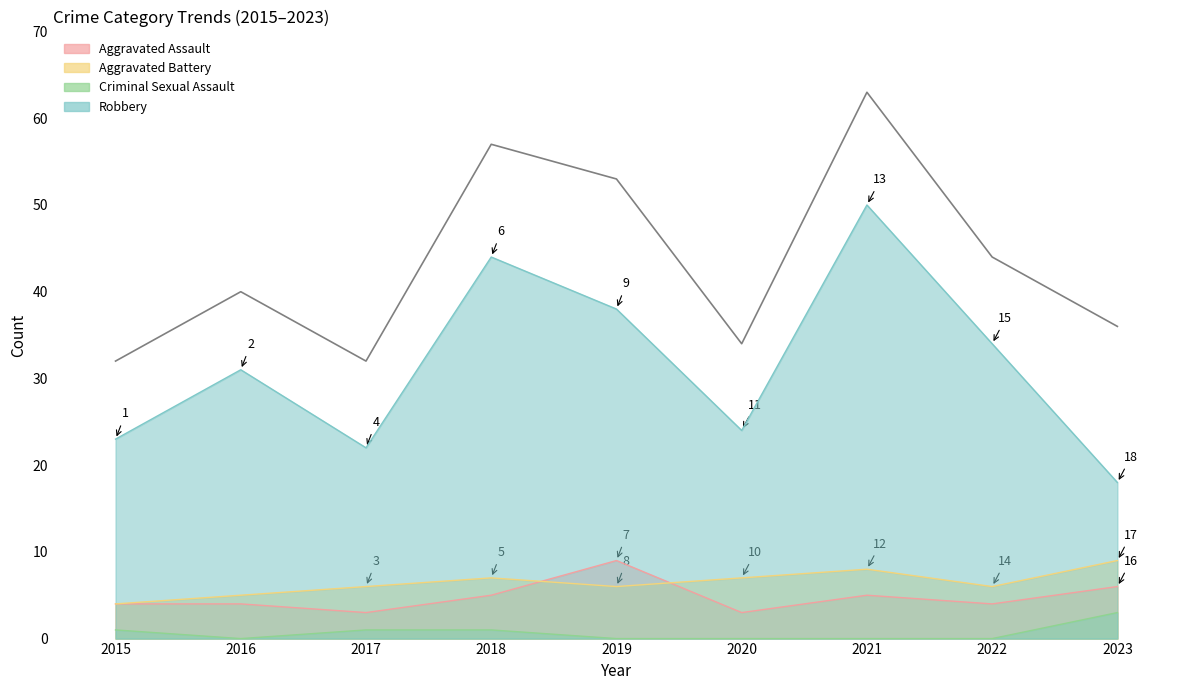

At which label is Total closest to 47?

2022